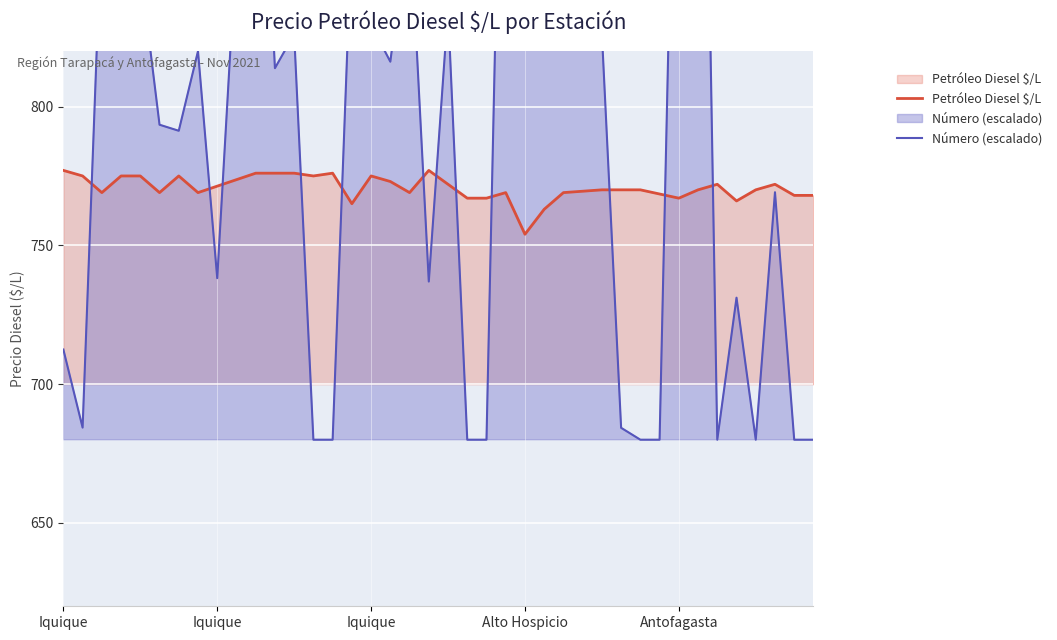

What is the maximum value shown in the chart?

1080.0